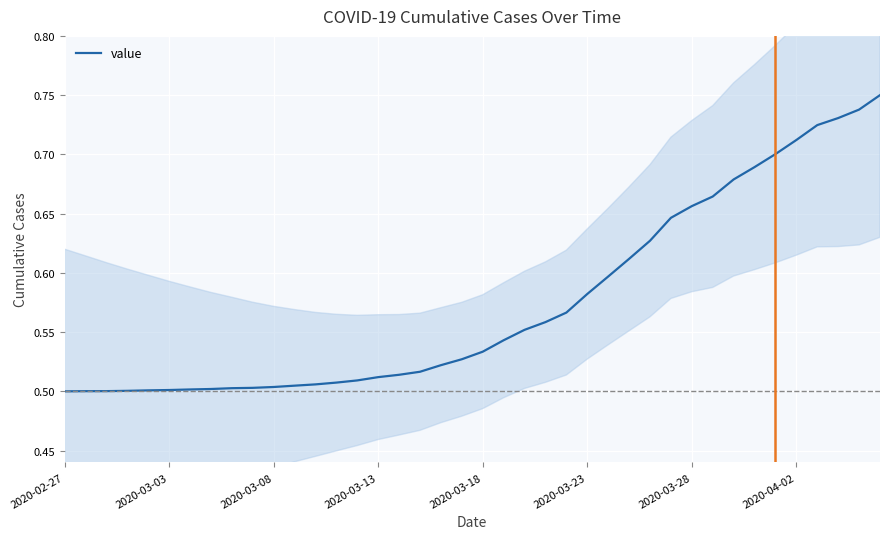

Rank the categories by value from lowest to highest.

2020-02-27, 2020-03-03, 2020-03-08, 2020-03-13, 2020-03-18, 2020-03-23, 2020-03-28, 2020-04-02, 8, 9, 10, 11, 12, 13, 14, 15, 16, 17, 18, 19, 20, 21, 22, 23, 24, 25, 26, 27, 28, 29, 30, 31, 32, 33, 34, 35, 36, 37, 38, 39